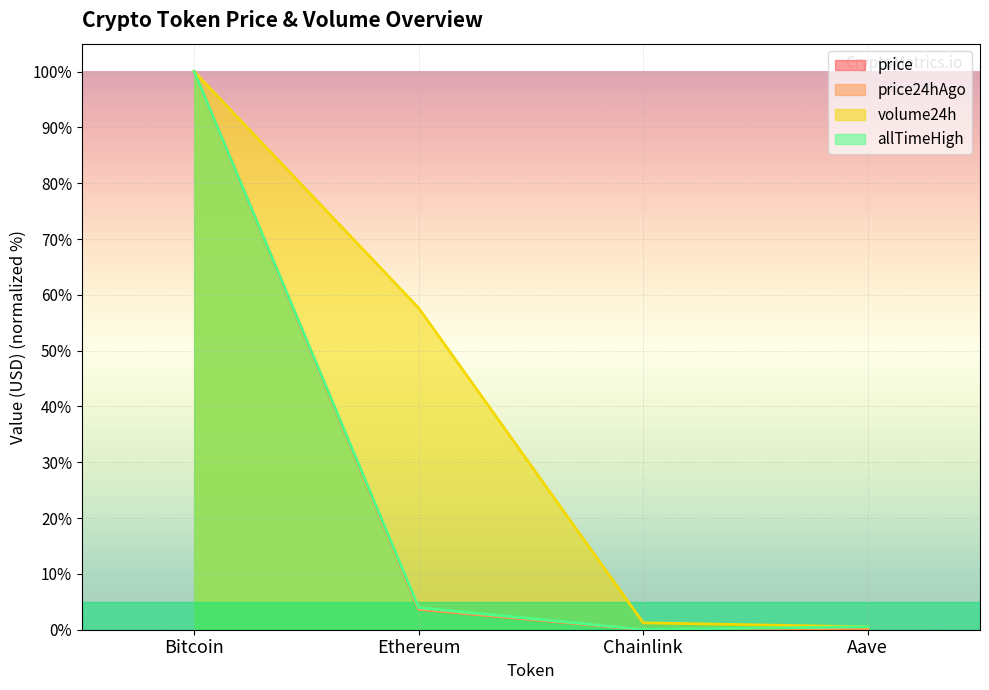

True or false: price and allTimeHigh cross at least once.

False